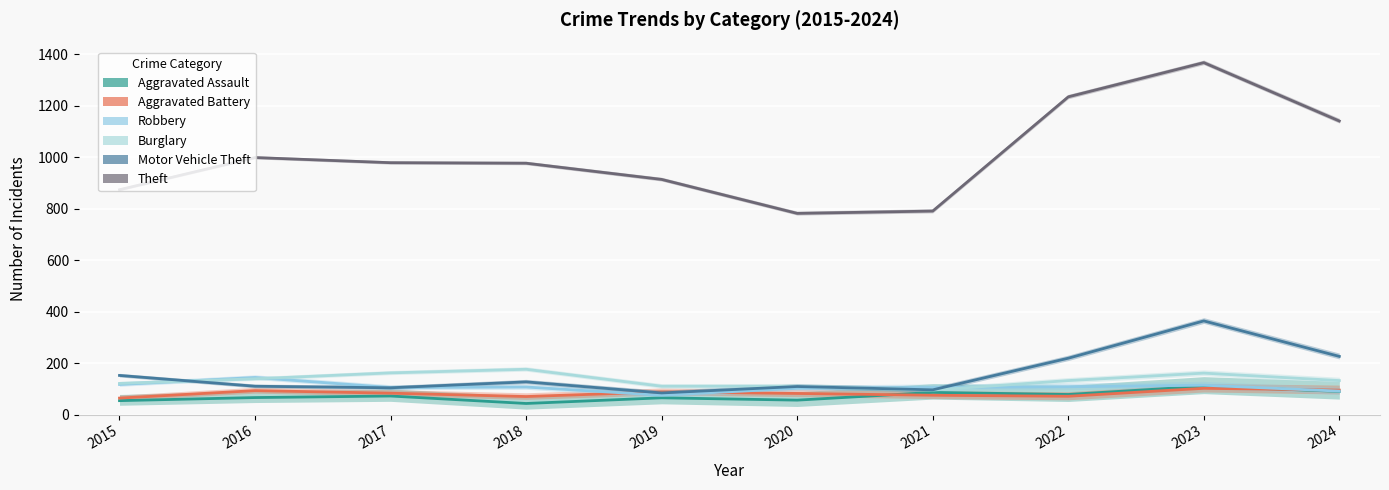

Reading left to right, transcribe all the data shown in this chart.

Aggravated Assault: 2015=54	2016=66	2017=72	2018=43	2019=65	2020=56	2021=86	2022=78	2023=110	2024=90
Aggravated Battery: 2015=64	2016=93	2017=83	2018=70	2019=88	2020=82	2021=75	2022=71	2023=102	2024=95
Robbery: 2015=117	2016=144	2017=105	2018=107	2019=75	2020=102	2021=105	2022=108	2023=114	2024=91
Burglary: 2015=121	2016=139	2017=162	2018=176	2019=110	2020=110	2021=95	2022=132	2023=161	2024=132
Motor Vehicle Theft: 2015=152	2016=110	2017=104	2018=127	2019=84	2020=109	2021=96	2022=219	2023=364	2024=226
Theft: 2015=874	2016=999	2017=979	2018=977	2019=914	2020=782	2021=791	2022=1235	2023=1368	2024=1141